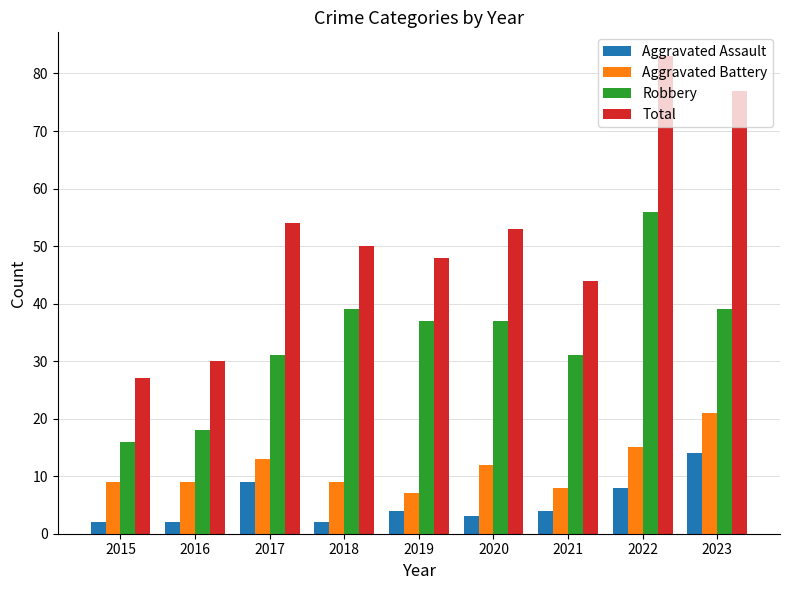

How many distinct data groups are displayed?

4